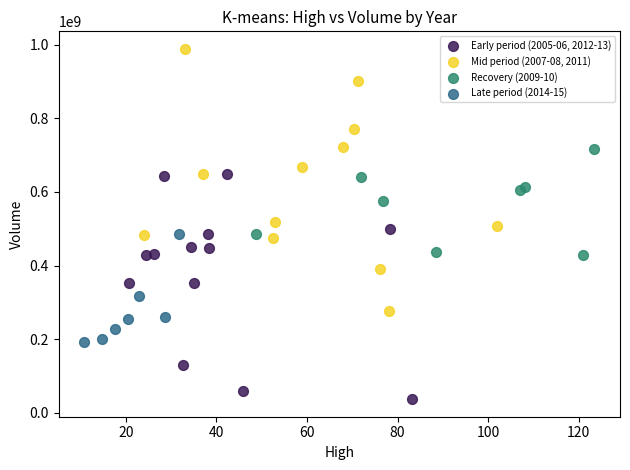

Which series contains the lowest Y value?

Early period (2005-06, 2012-13)